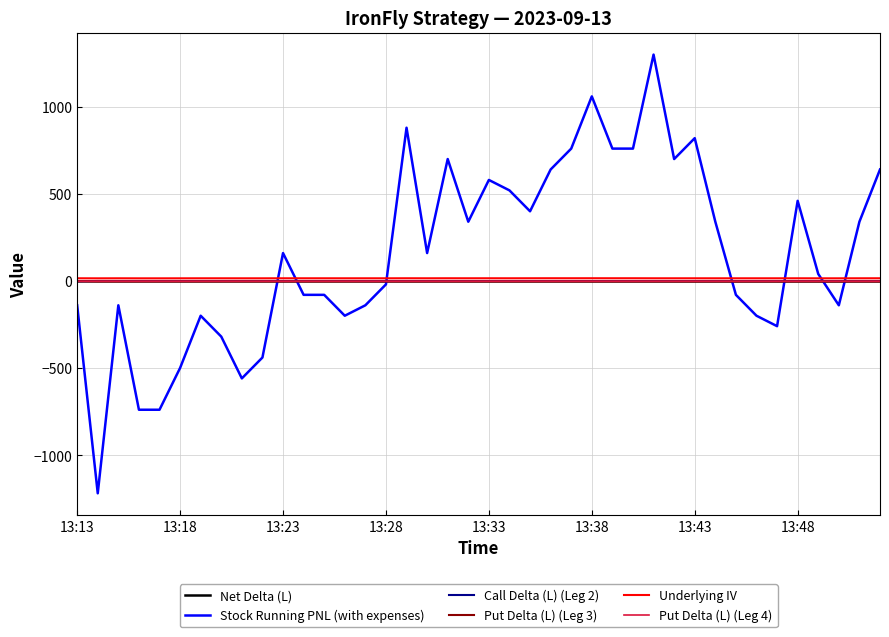

What is the sum of all Underlying IV values?

681.1